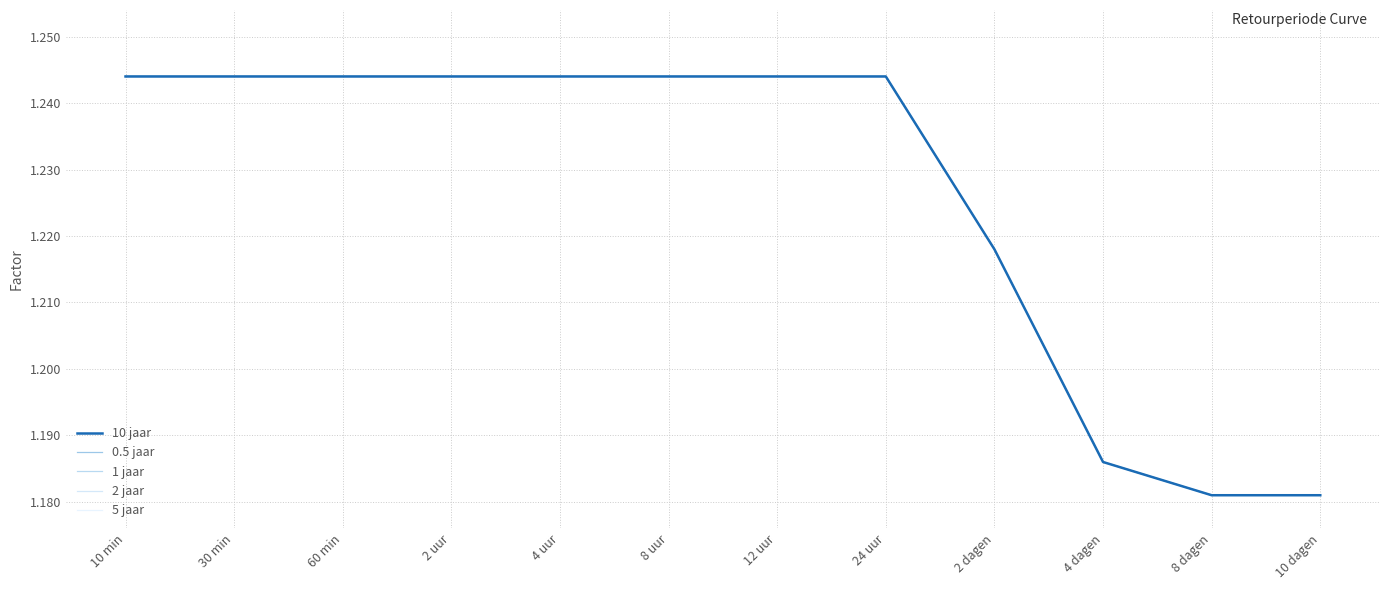

Does the chart have visible grid lines?

Yes